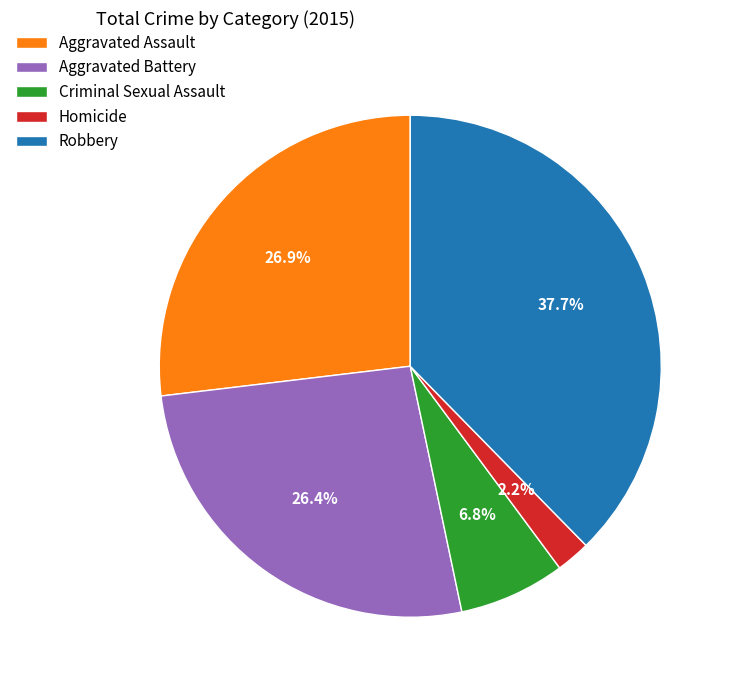

What is the total percentage of Homicide and Aggravated Assault?

29.1%